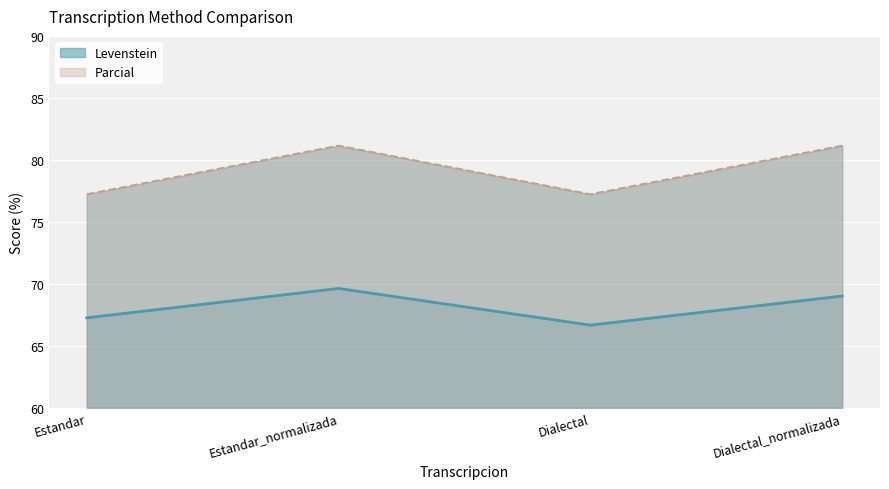

Is it true that Levenstein equals 66.7 at Dialectal?

True